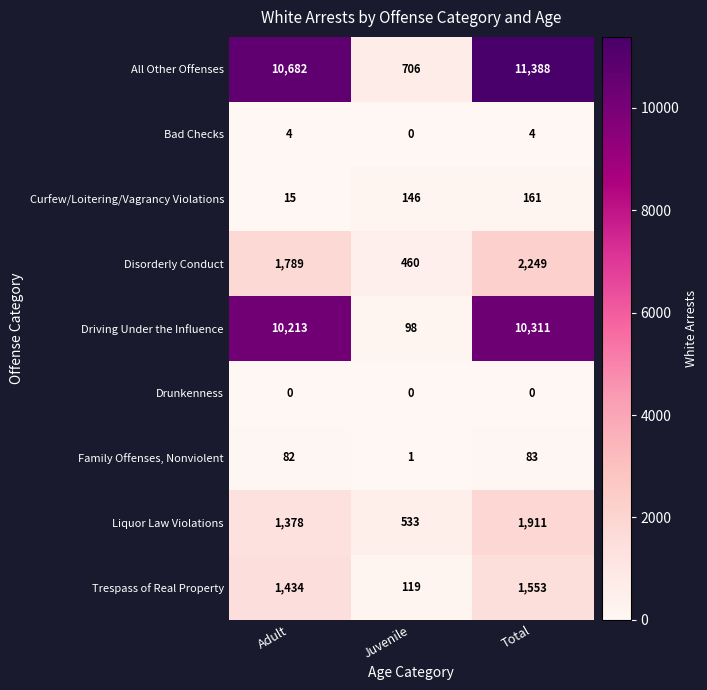

What is the difference between the Driving Under the Influence values at Adult and Total?

98